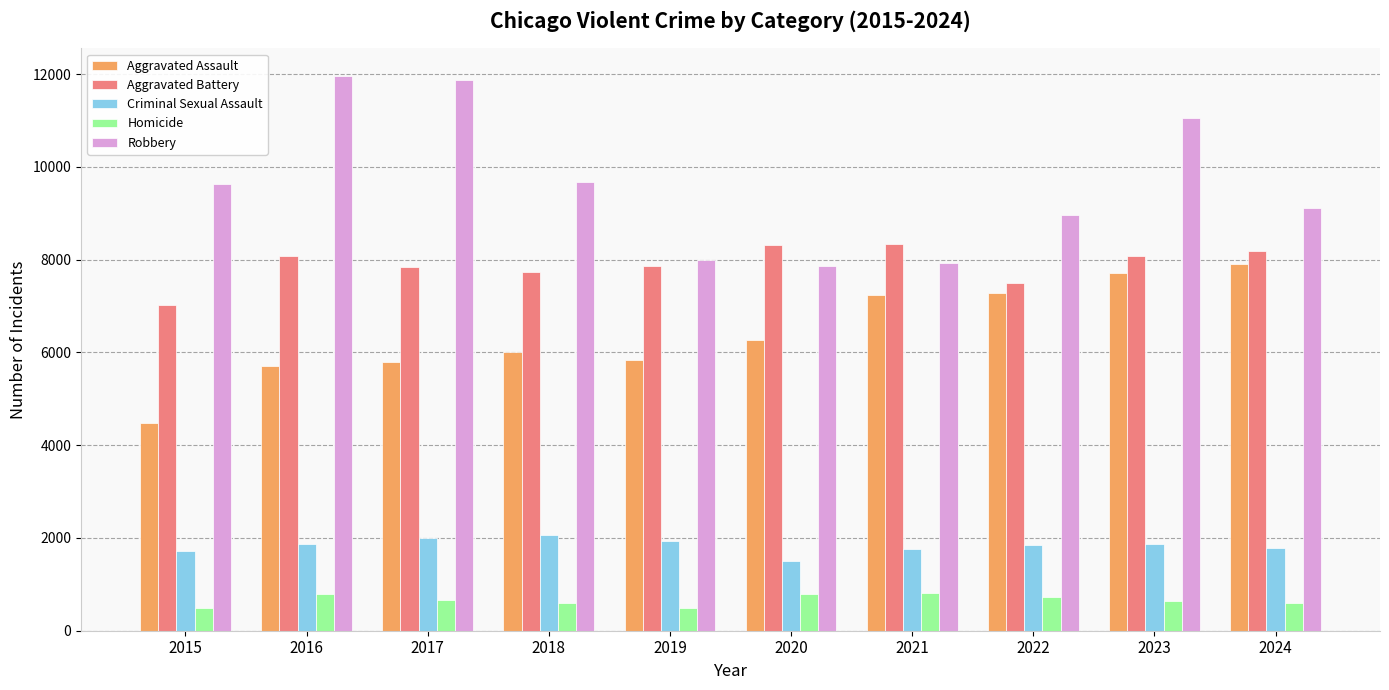

What is the difference between the second highest and minimum values in the Aggravated Battery series?

1302